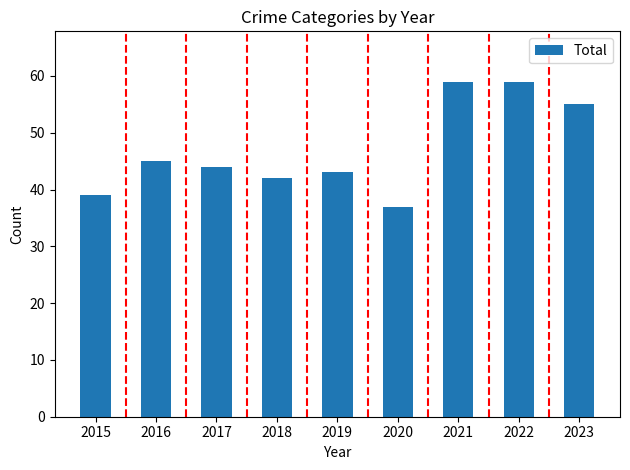

What is the difference between the second highest and second lowest values?

20